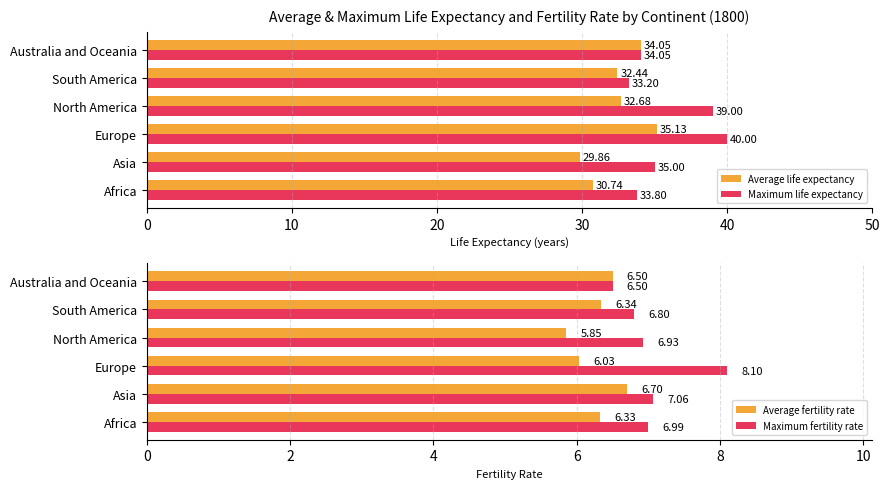

What is the sum of all Maximum life expectancy values?

215.1